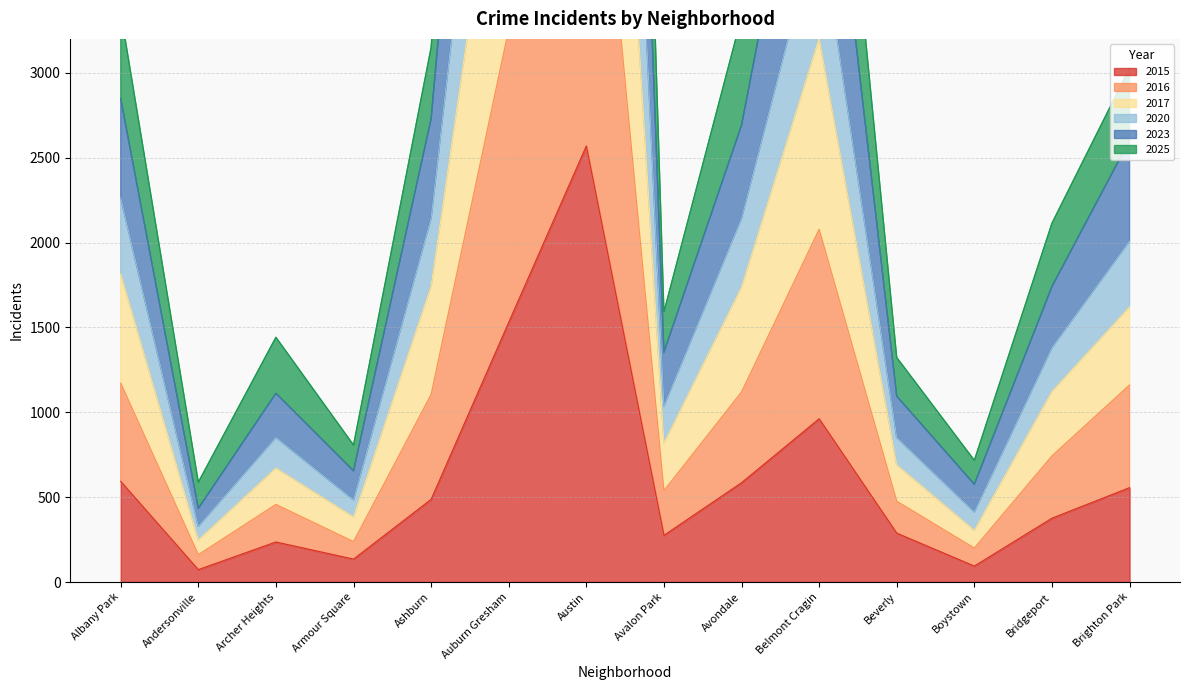

Where is the first local maximum for 2023?

Archer Heights